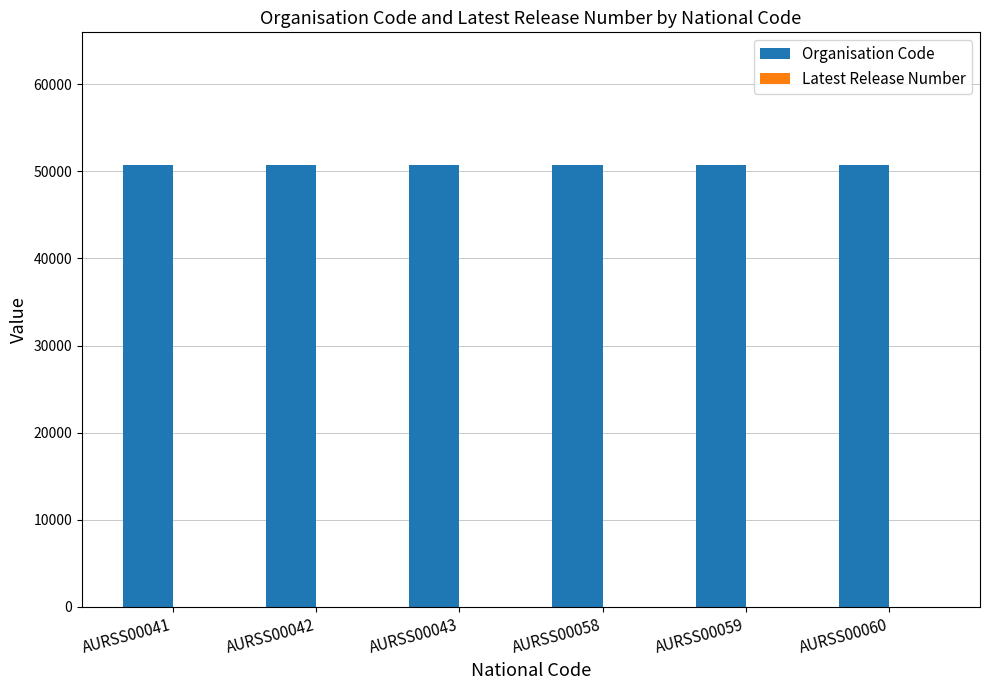

Does the chart contain stacked bars?

No